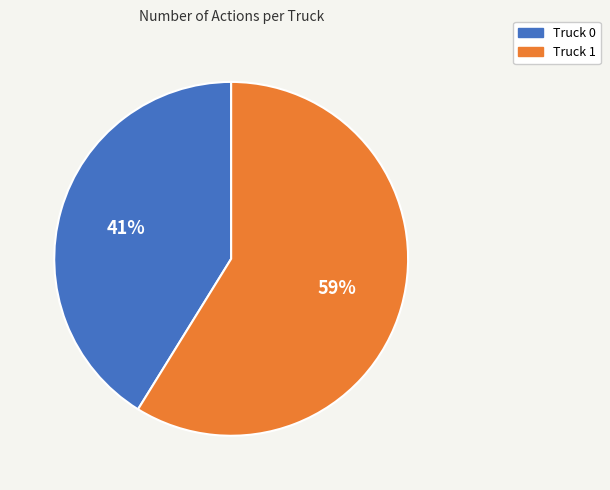

Which slice is the smallest?

Truck 0